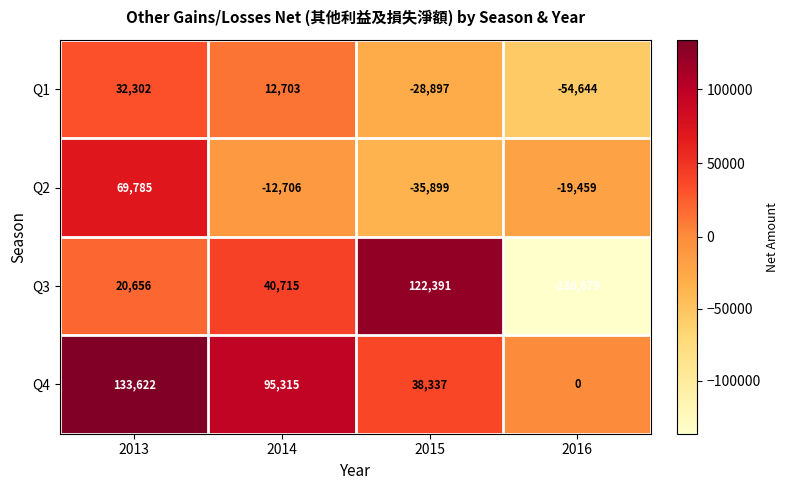

Reading left to right, extract all data points from this chart.

Q1: 2013=32302	2014=12703	2015=-28897	2016=-54644
Q2: 2013=69785	2014=-12706	2015=-35899	2016=-19459
Q3: 2013=20656	2014=40715	2015=122391	2016=-136679
Q4: 2013=133622	2014=95315	2015=38337	2016=0